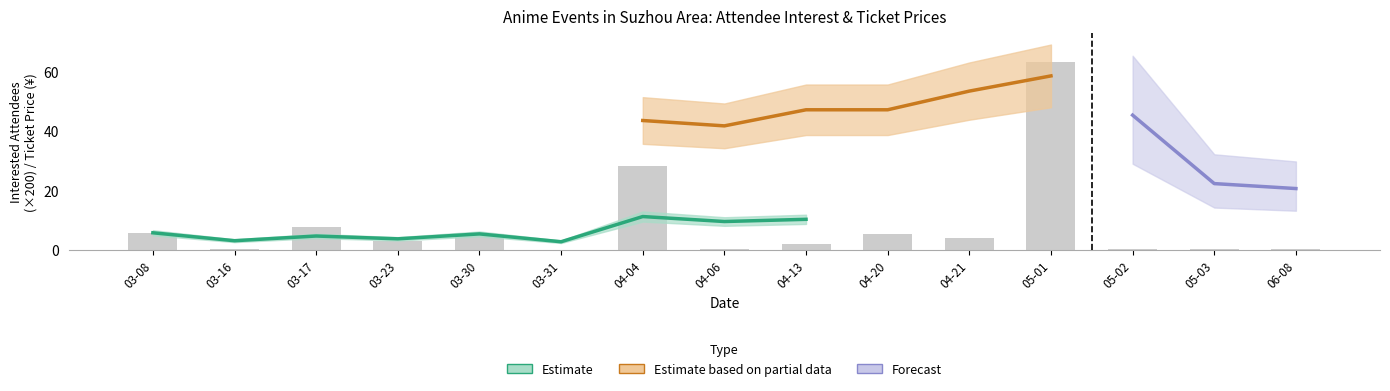

At which category does the chart reach its minimum across all series?

03-31